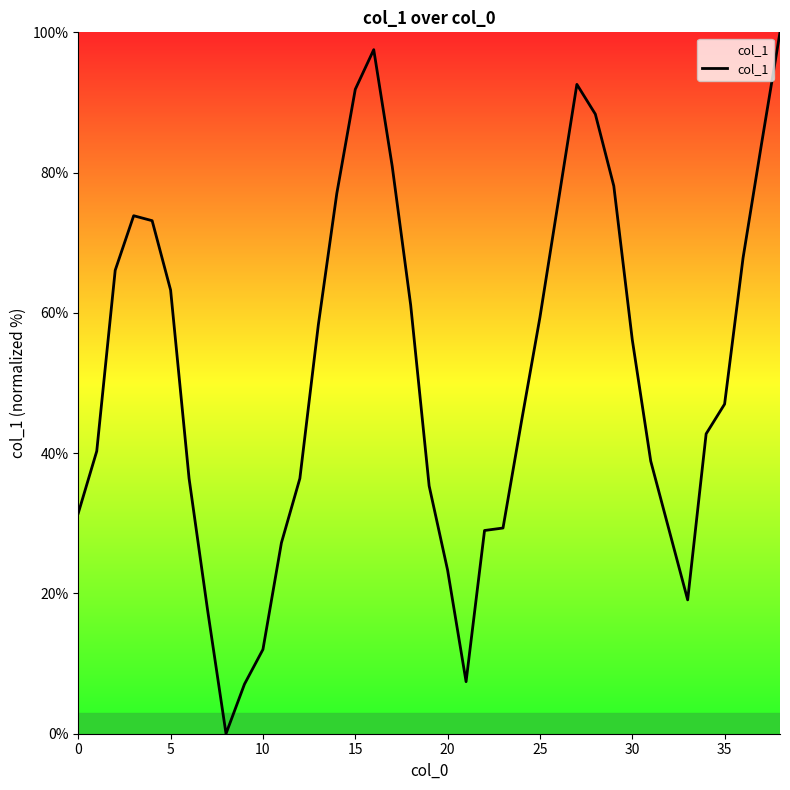

How many series are shown in this chart?

1